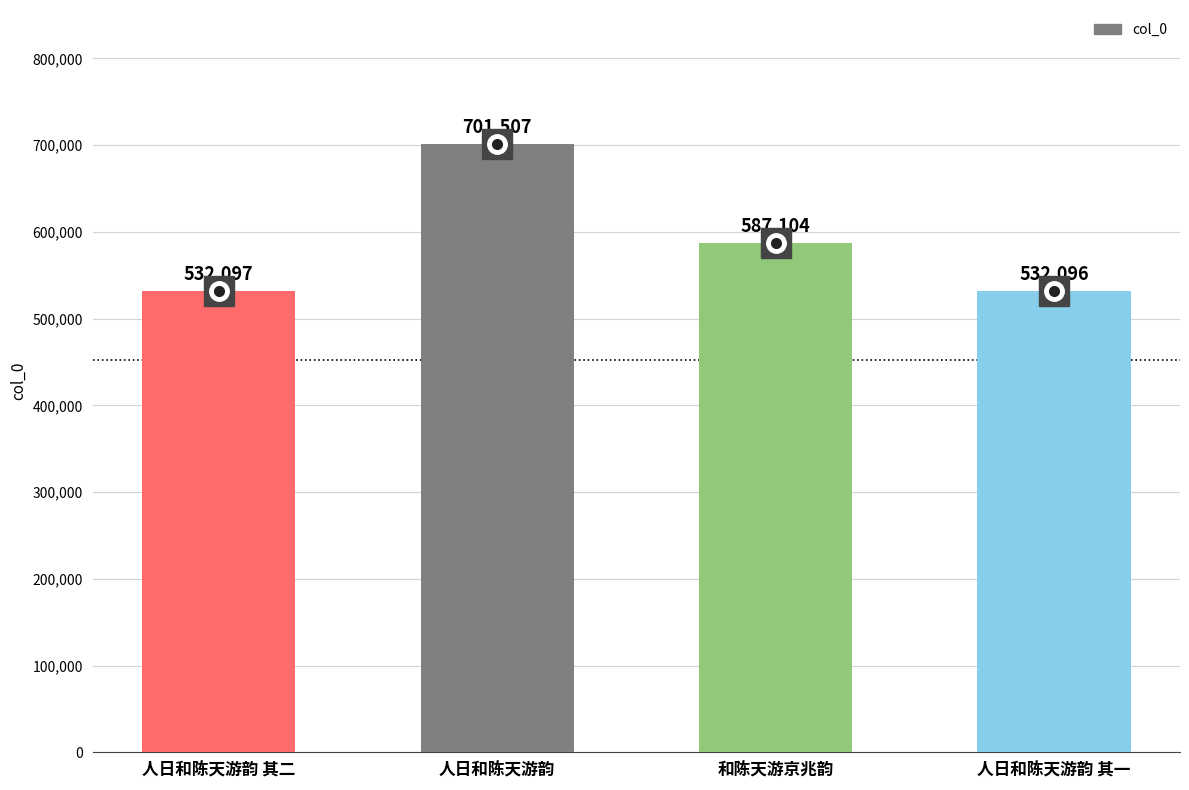

How many data points are less than 587104?

2